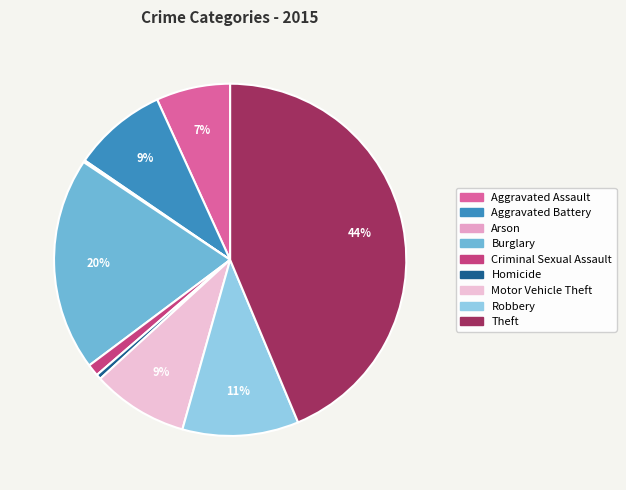

Count the number of slices in the pie.

9